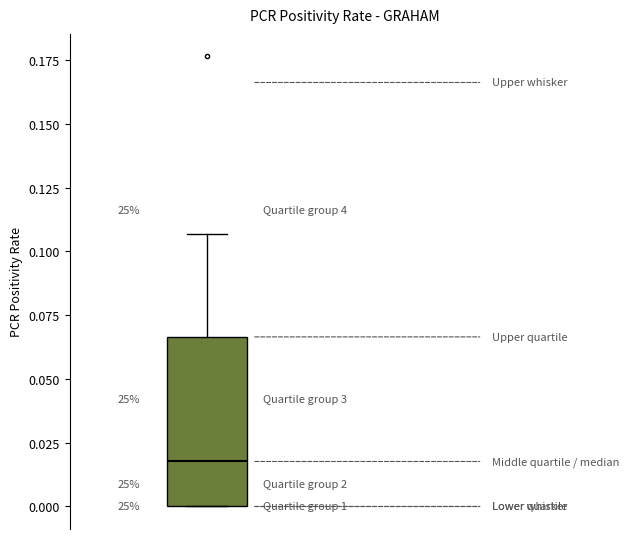

Transcribe this box plot: give where the median line is, the range the box spans, and where the two whiskers end, as read against the y-axis. The values are not printed on the chart, so give them approximately, as read against the axis.

median 0.020, box 0.000 to 0.065, whiskers 0.000 to 0.105